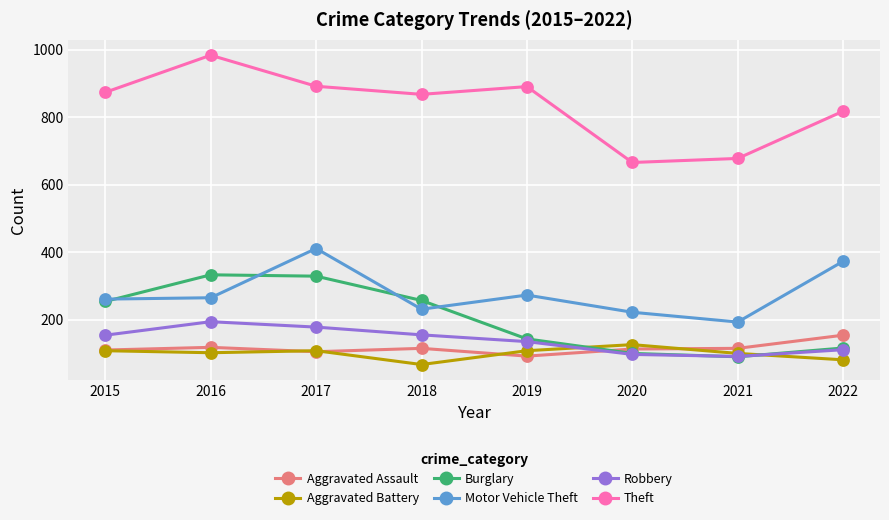

Which series has the largest total across all categories?

Theft